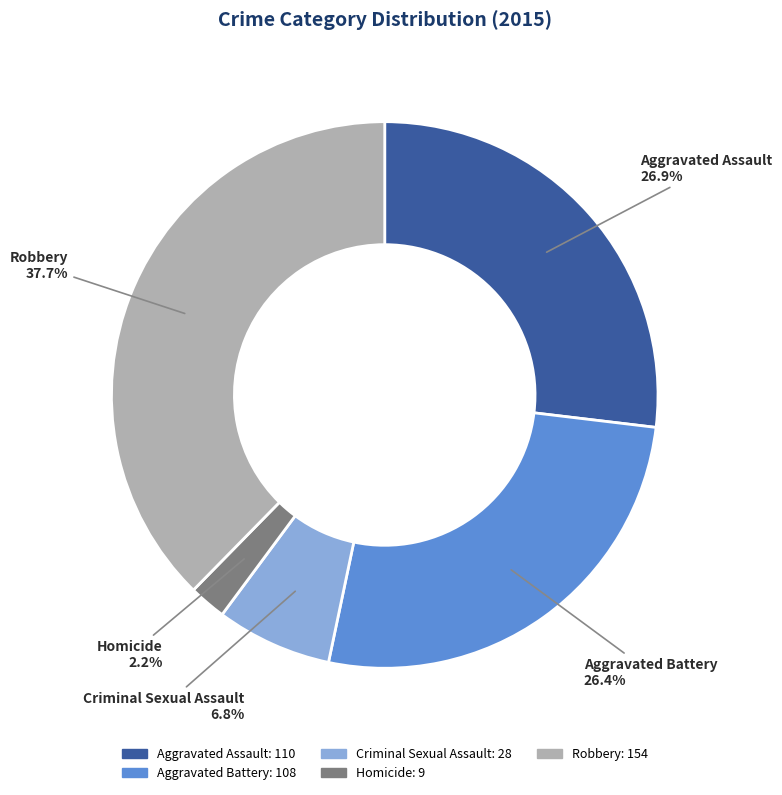

Which category has the biggest portion of the pie?

Robbery